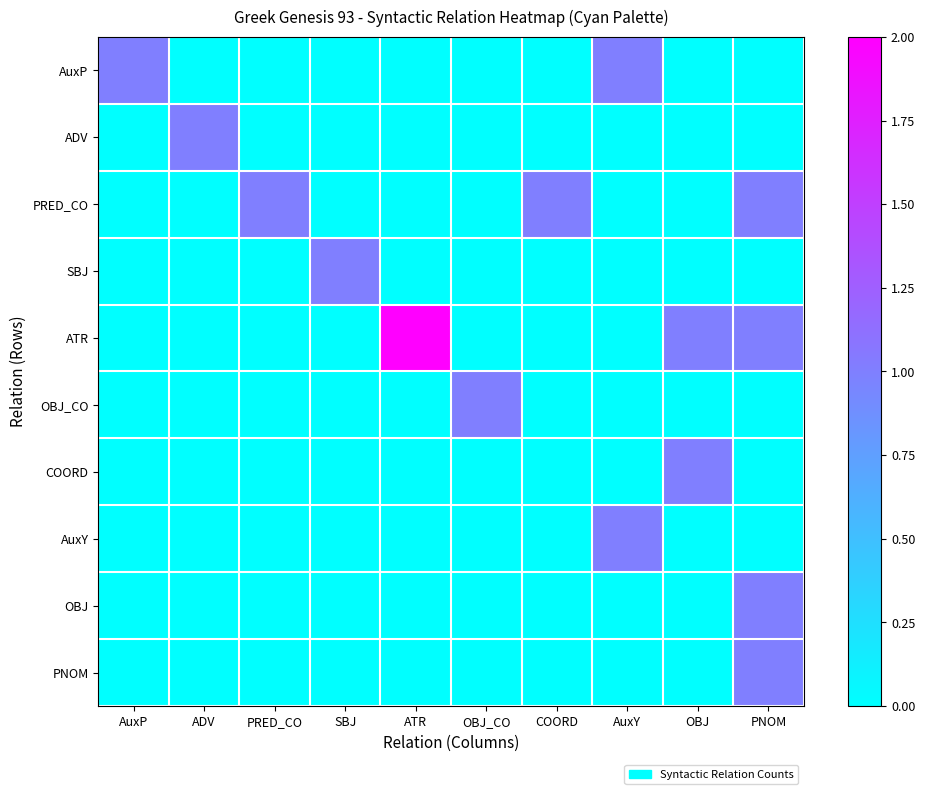

At how many categories does at least one series exceed 0?

10